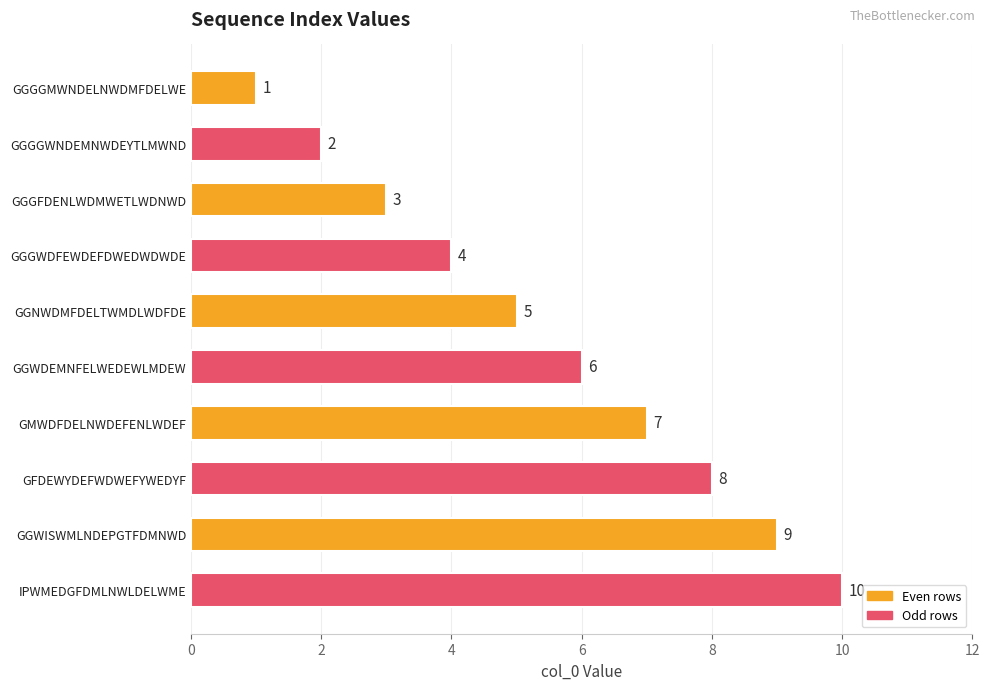

What value does the data have at IPWMEDGFDMLNWLDELWME?

10